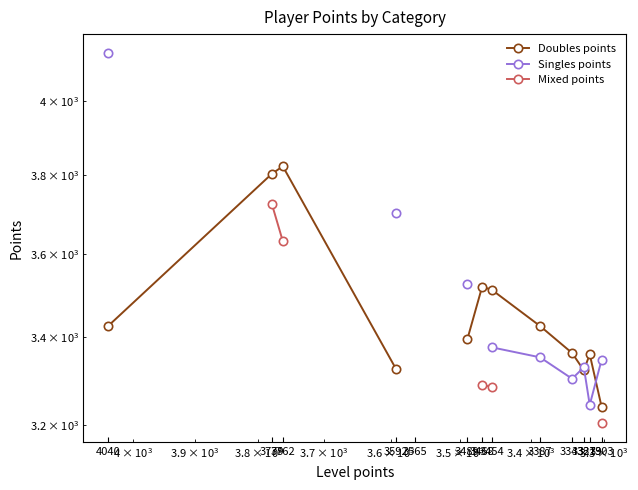

Between 3319 and 3303, which series saw the biggest shift?

Doubles points